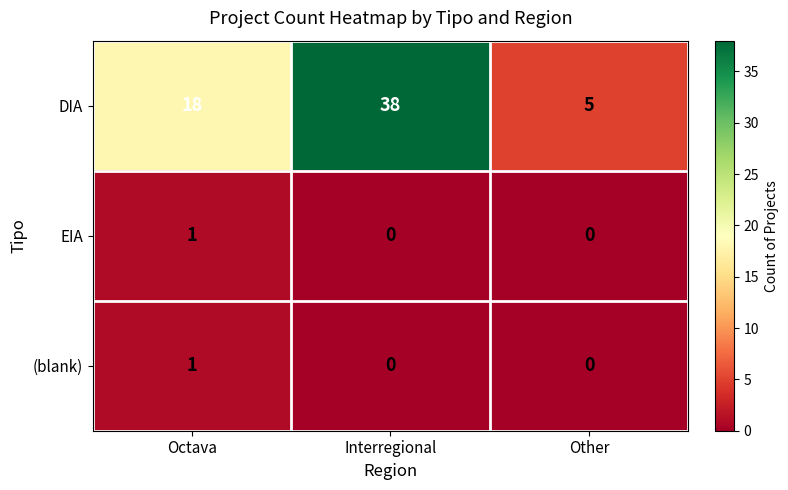

How many data points in (blank) are above 0?

1